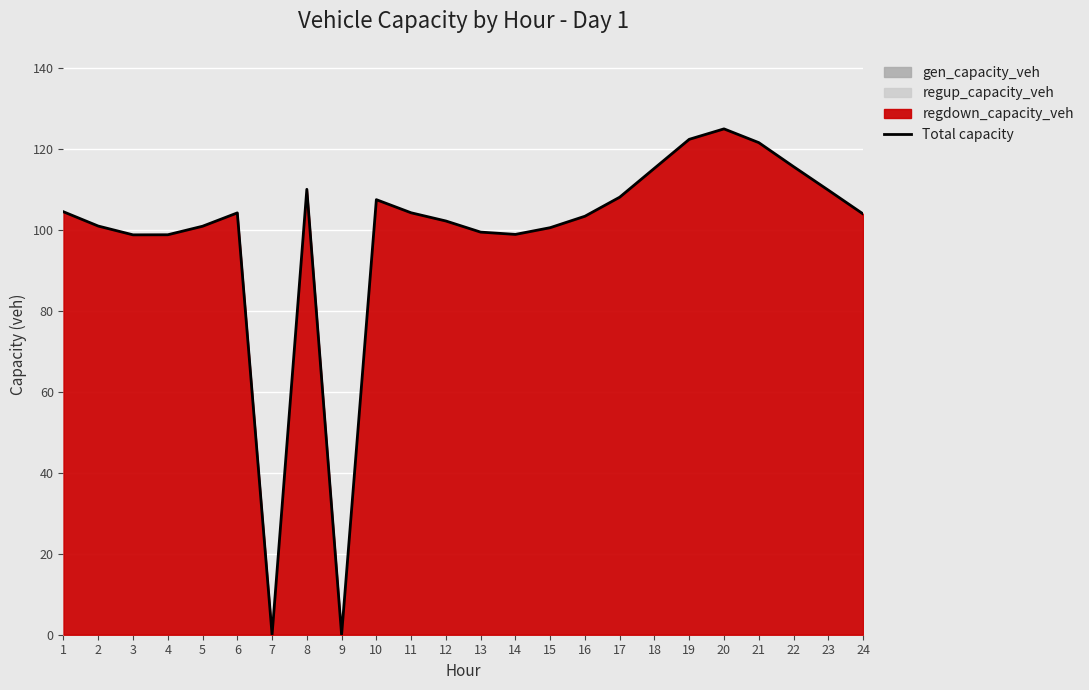

What is the change in value from 7 to 12?

+102.1